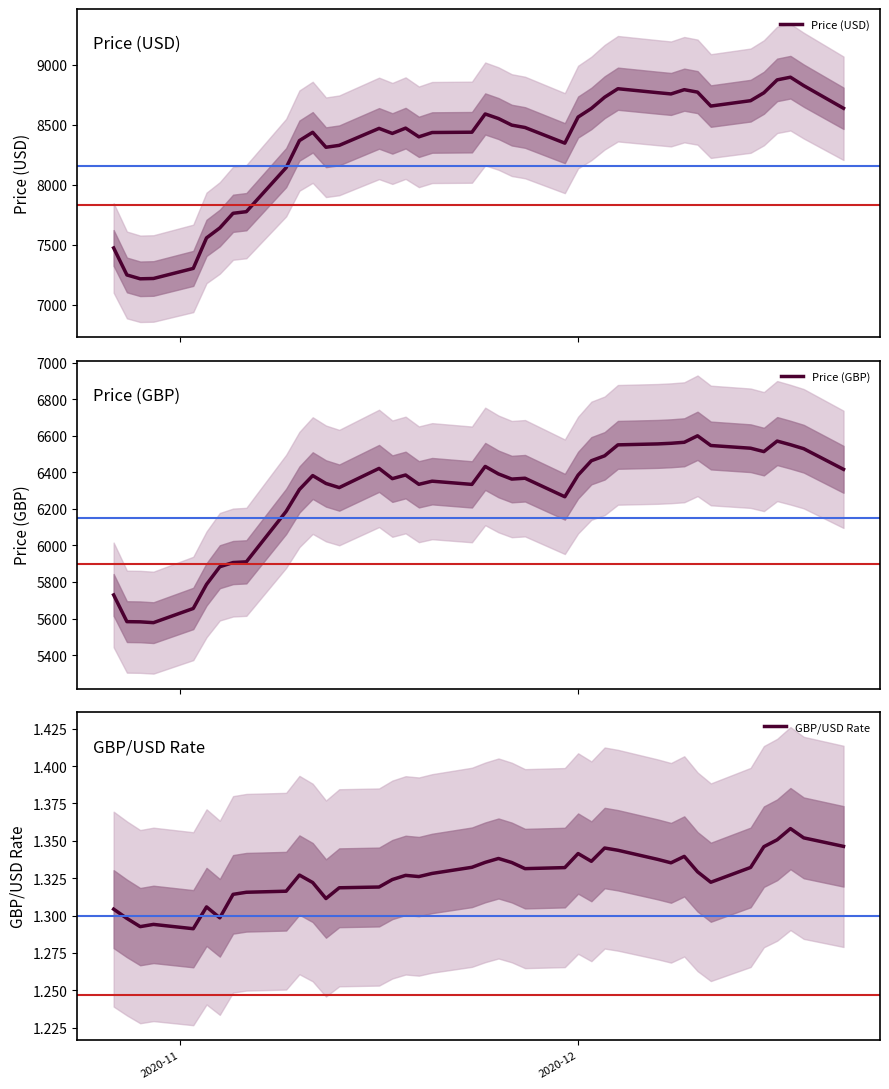

What is the maximum value for Price (GBP)?

6599.8